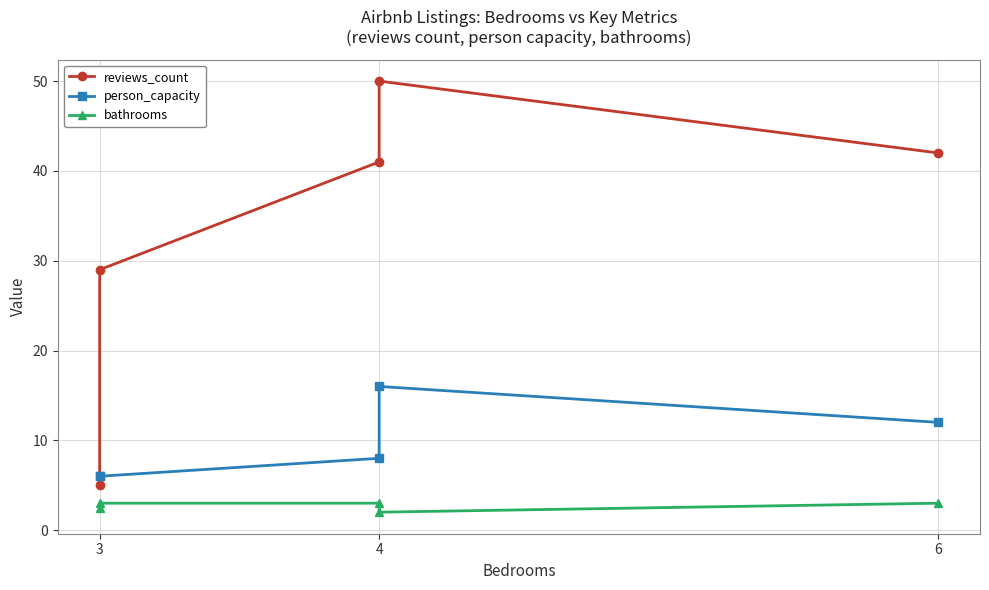

Reading left to right, list all the values displayed in this chart.

reviews_count: 5.0	29.0	41.0	50.0	42.0
person_capacity: 6.0	6.0	8.0	16.0	12.0
bathrooms: 2.5	3.0	3.0	2.0	3.0